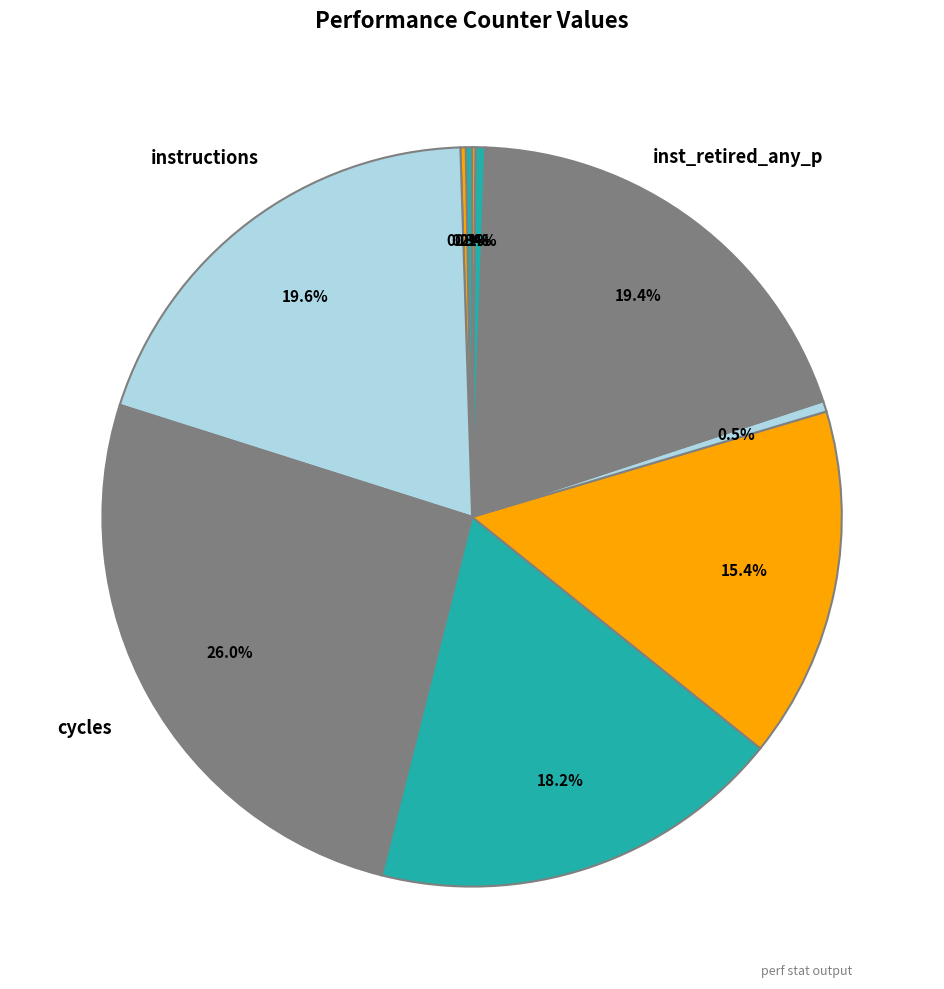

Count the number of slices in the pie.

10